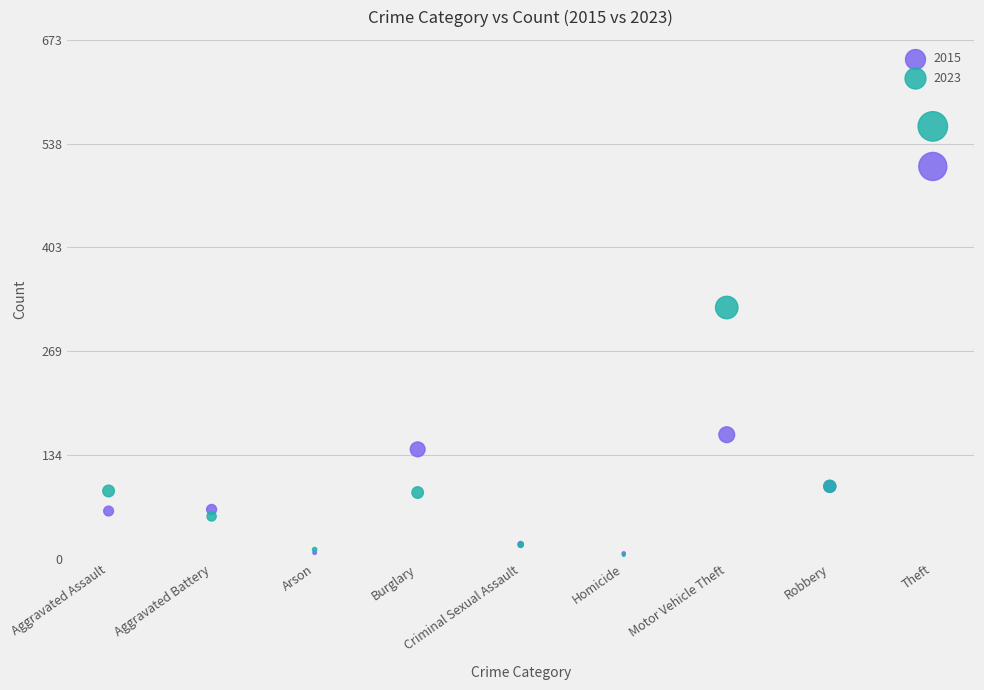

In the 2023 series, what Y value is closest to 283?

326